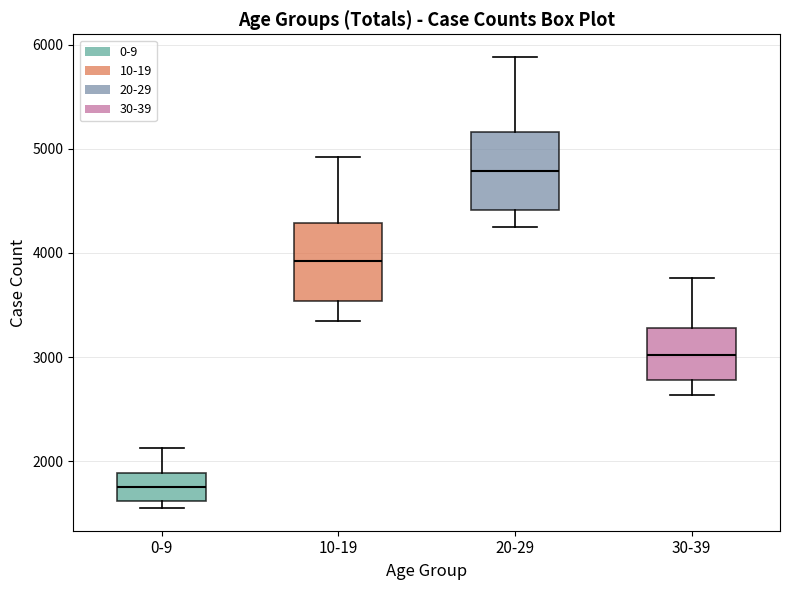

Where does the upper whisker of the box for 10-19 end on the y-axis? The values are not printed on the chart, so give them approximately, as read against the axis.

4900